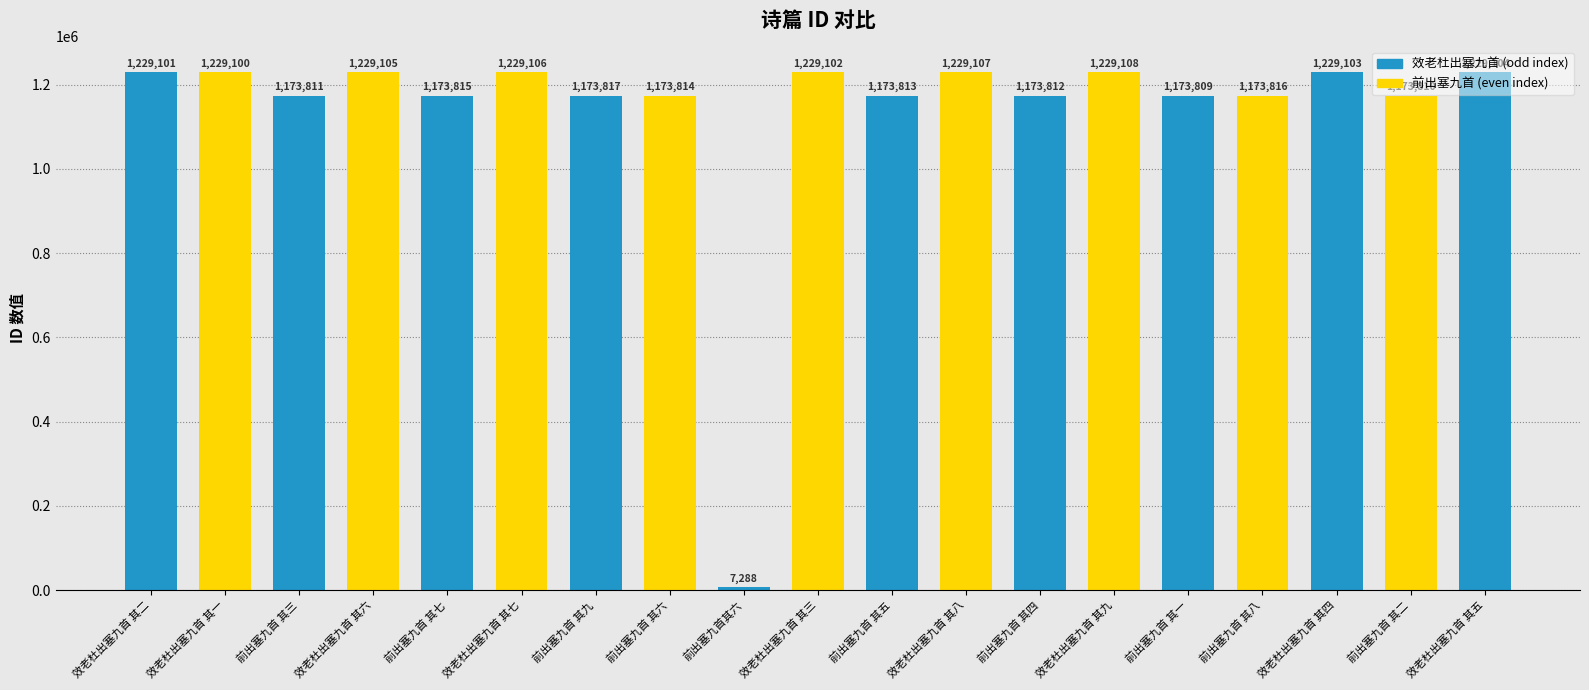

Reading right to left, list all the values displayed in this chart.

1229104	1173810	1229103	1173816	1173809	1229108	1173812	1229107	1173813	1229102	7288	1173814	1173817	1229106	1173815	1229105	1173811	1229100	1229101